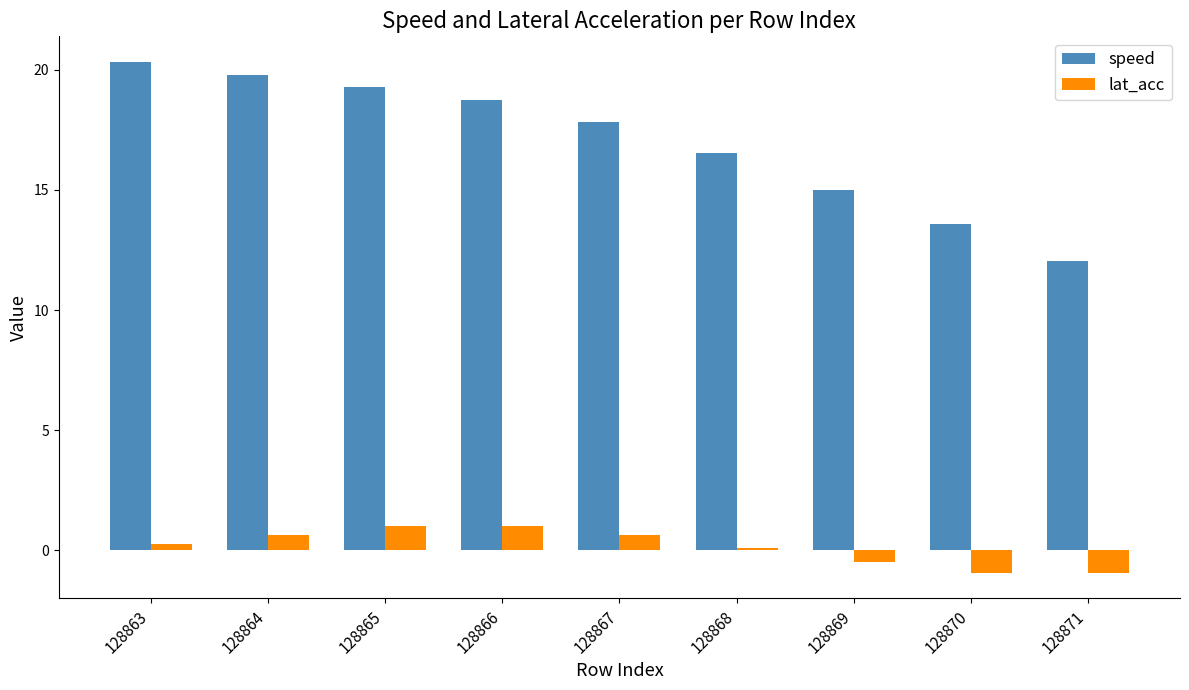

Where does the speed series first go above 17?

128863